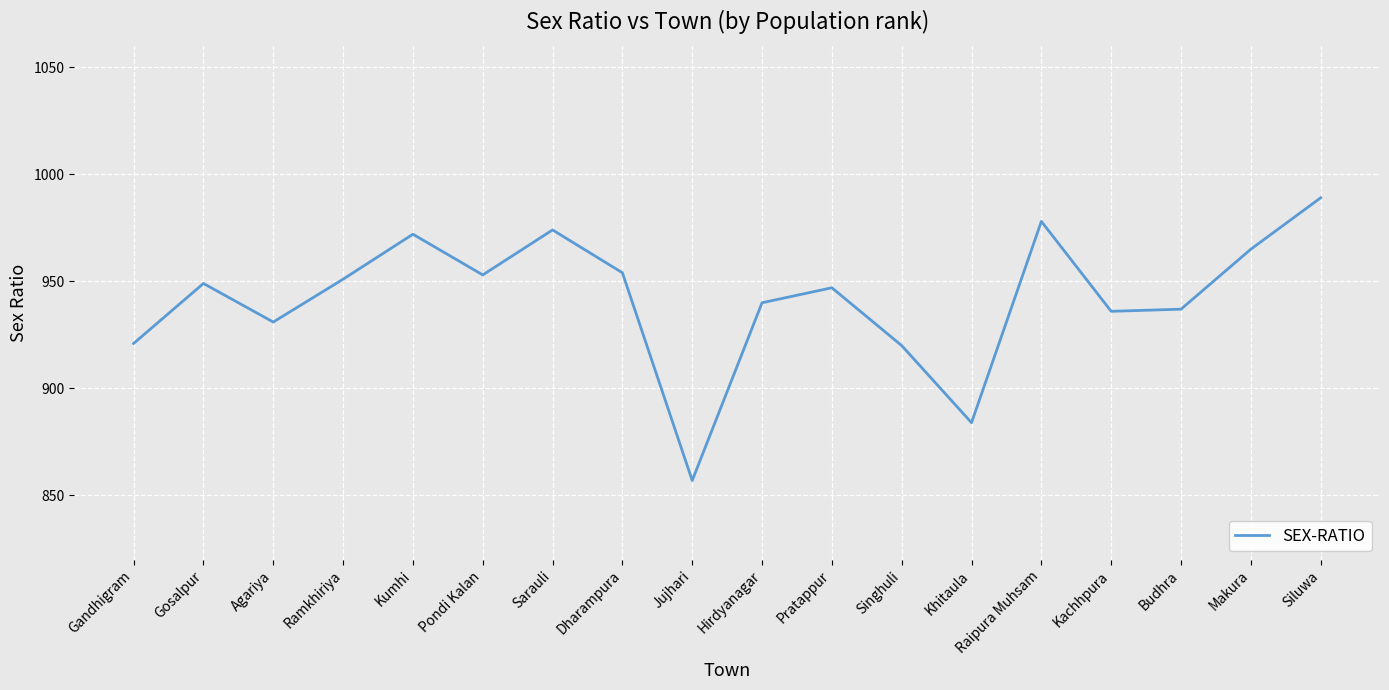

What is the maximum value shown in the chart?

989